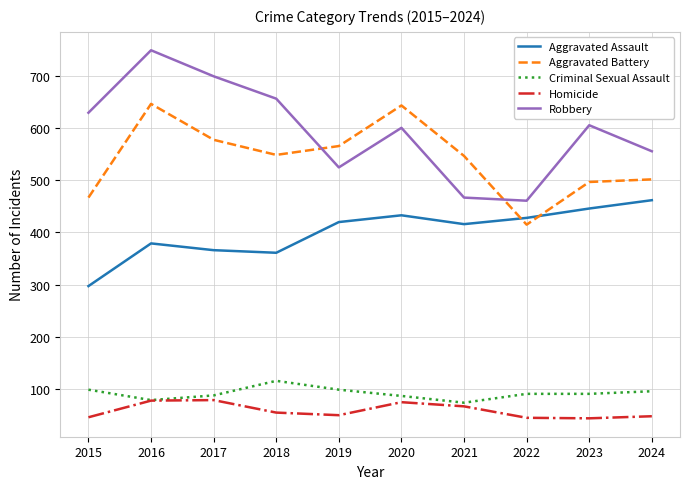

Does the chart display data point markers on the line(s)?

No